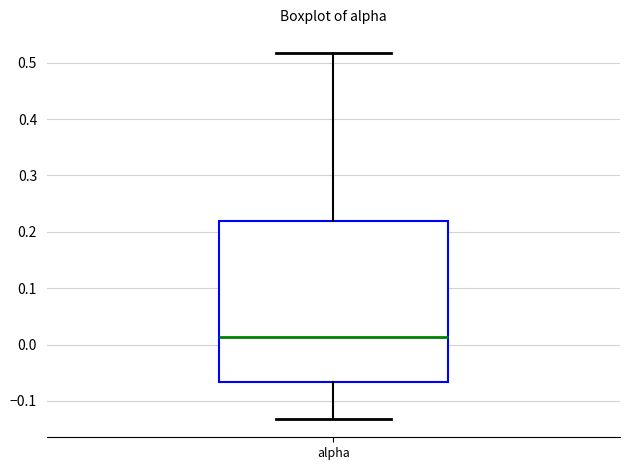

Read this box plot against the y-axis: the position of the median line, the range covered by the box, and the ends of both whiskers. The values are not printed on the chart, so give them approximately, as read against the axis.

median 0.01, box -0.07 to 0.22, whiskers -0.13 to 0.52